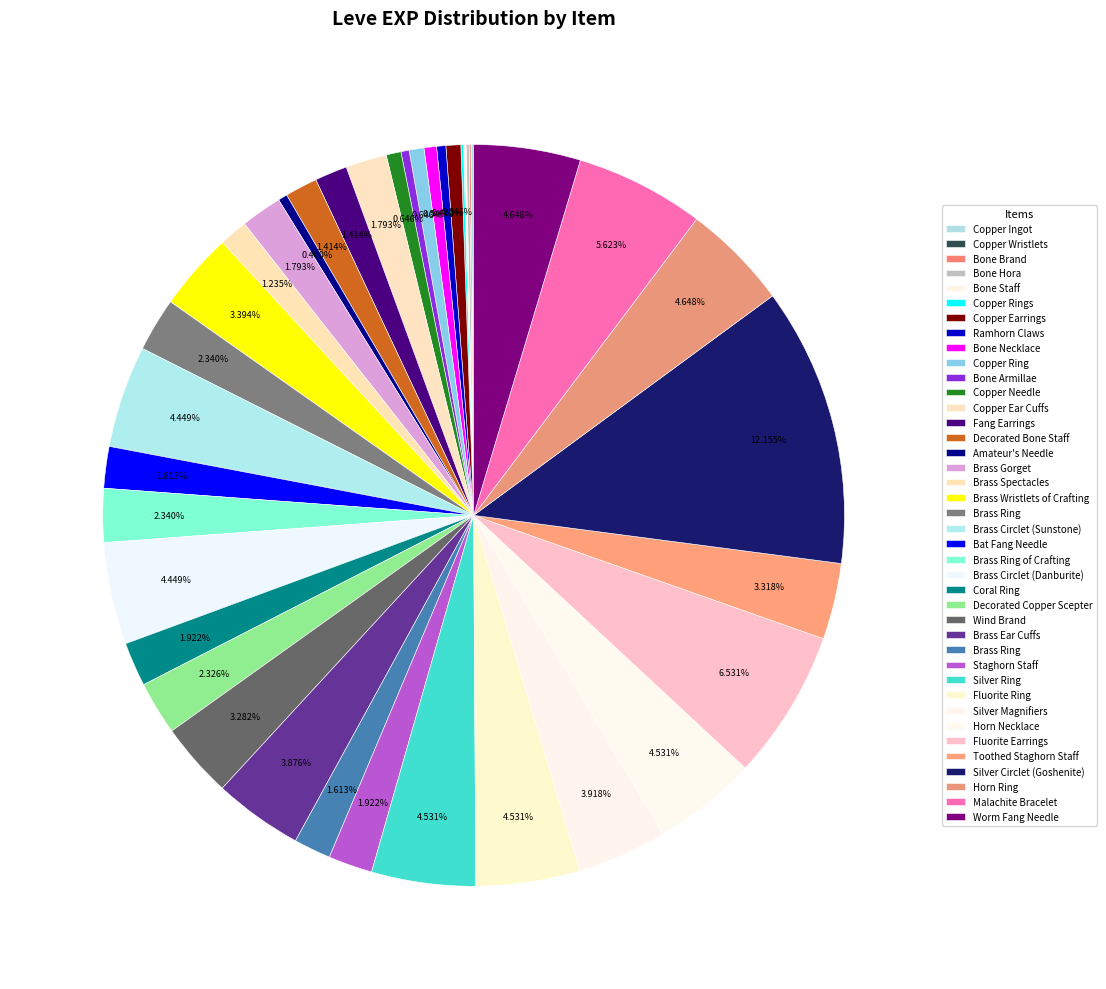

Does any single category account for the majority?

No